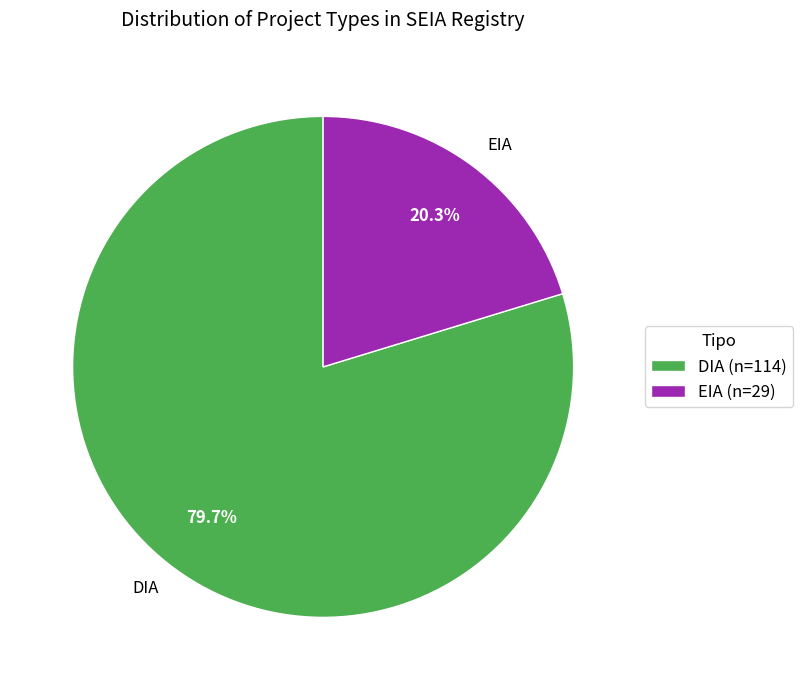

How many segments does this pie chart have?

2